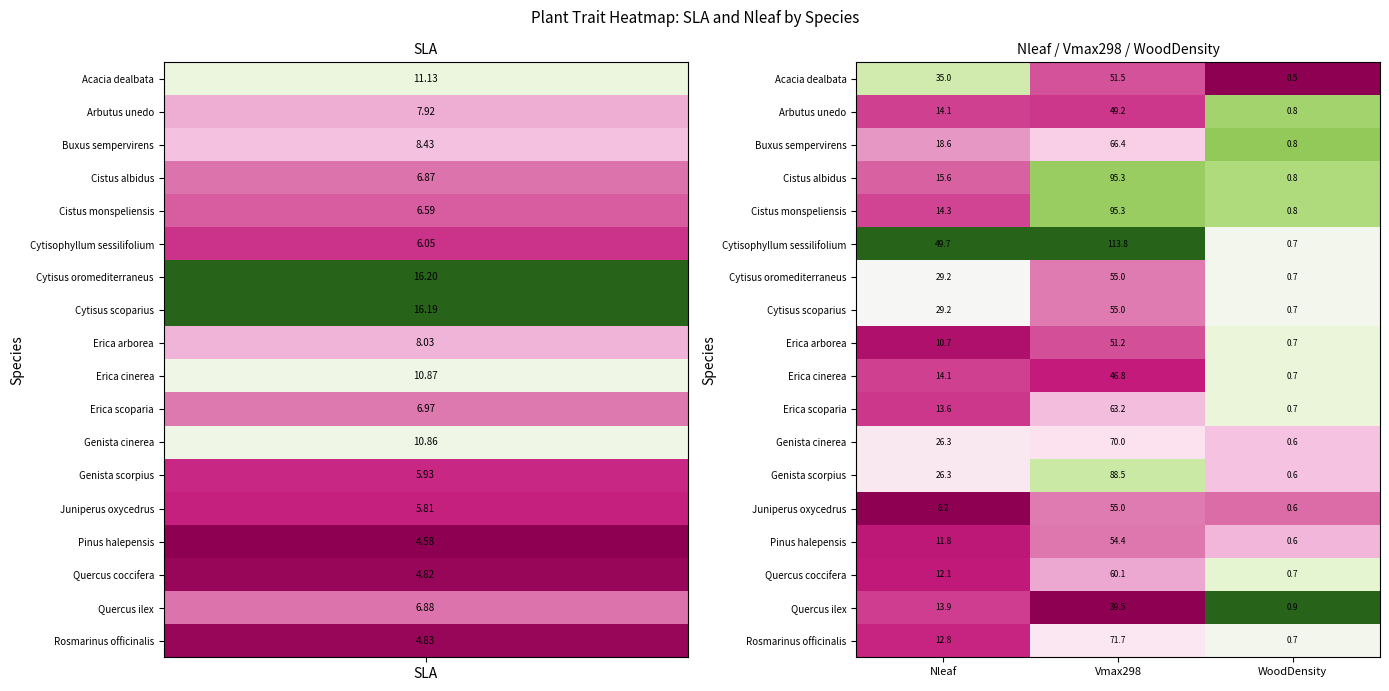

Where does the Juniperus oxycedrus series first go above 8?

Nleaf